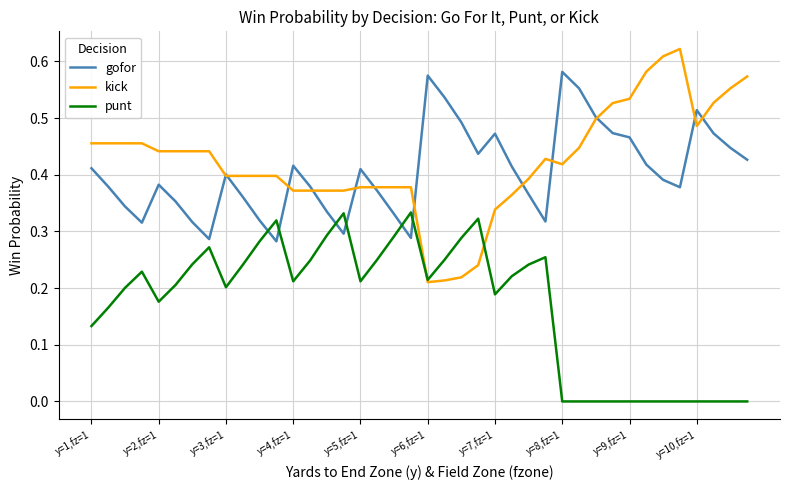

Which series has the widest spread of values?

kick